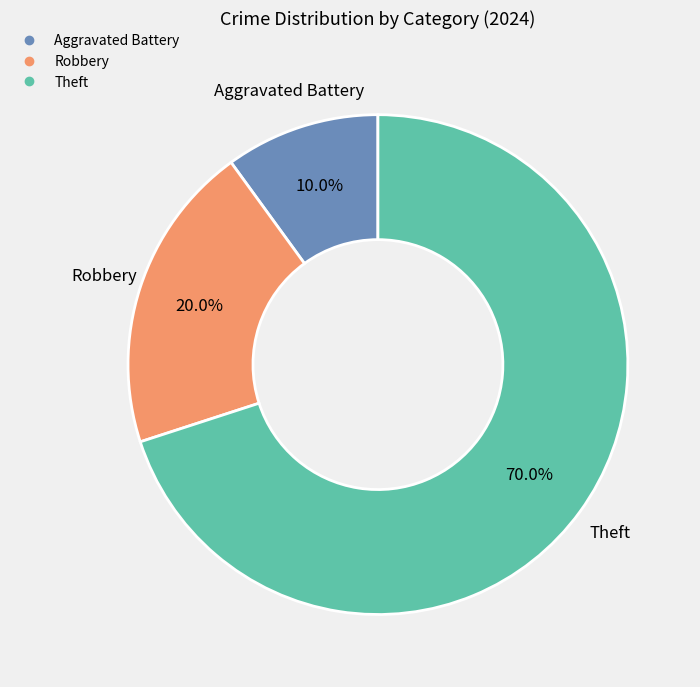

Is there a majority slice in this chart?

Yes